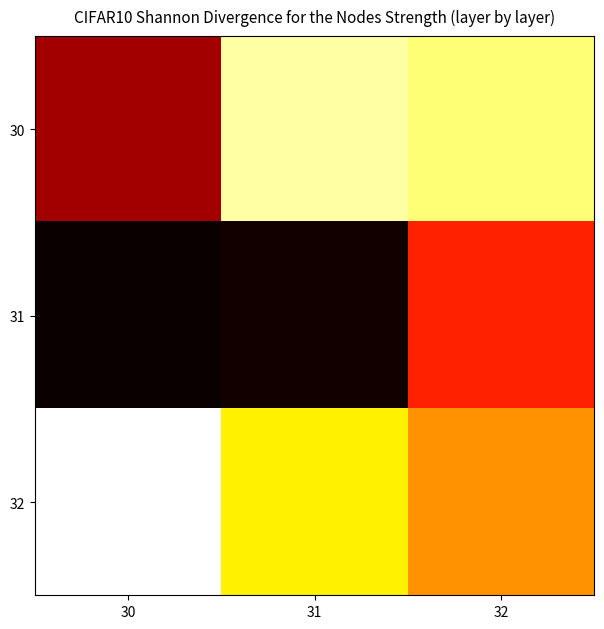

At 32, list the series in order from smallest to largest.

30, 32, 31